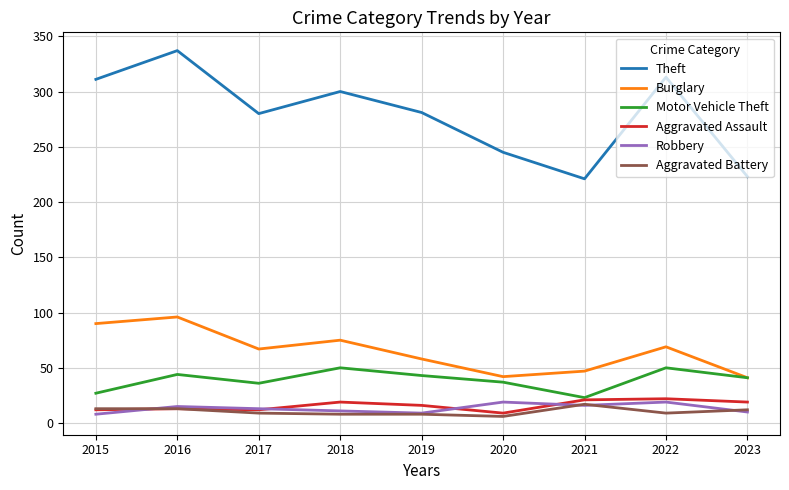

What is the maximum value shown in the chart?

337